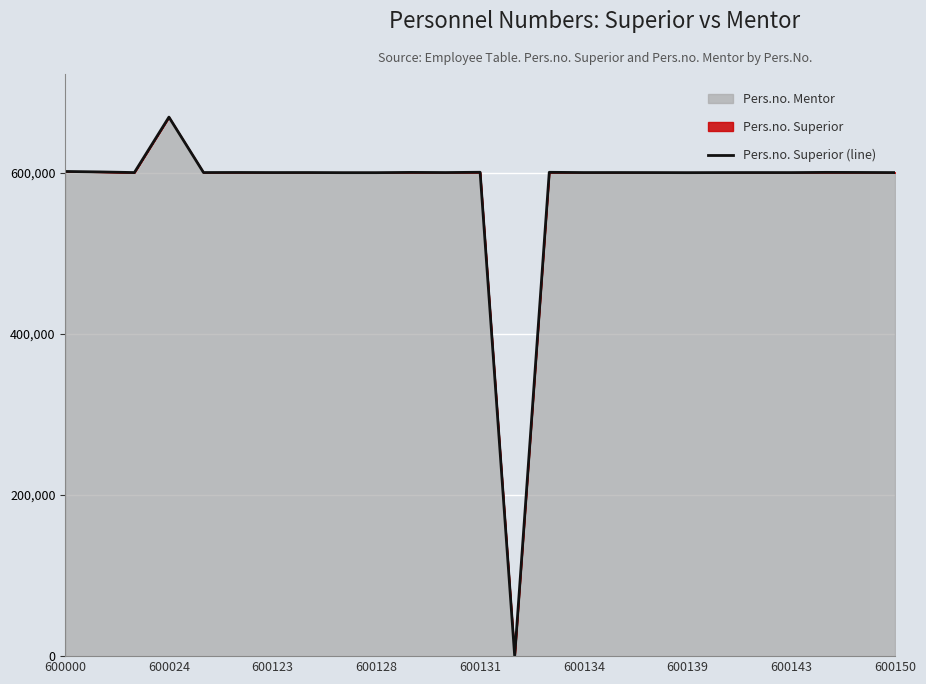

Is it true that the value at 16 is 600157?

True